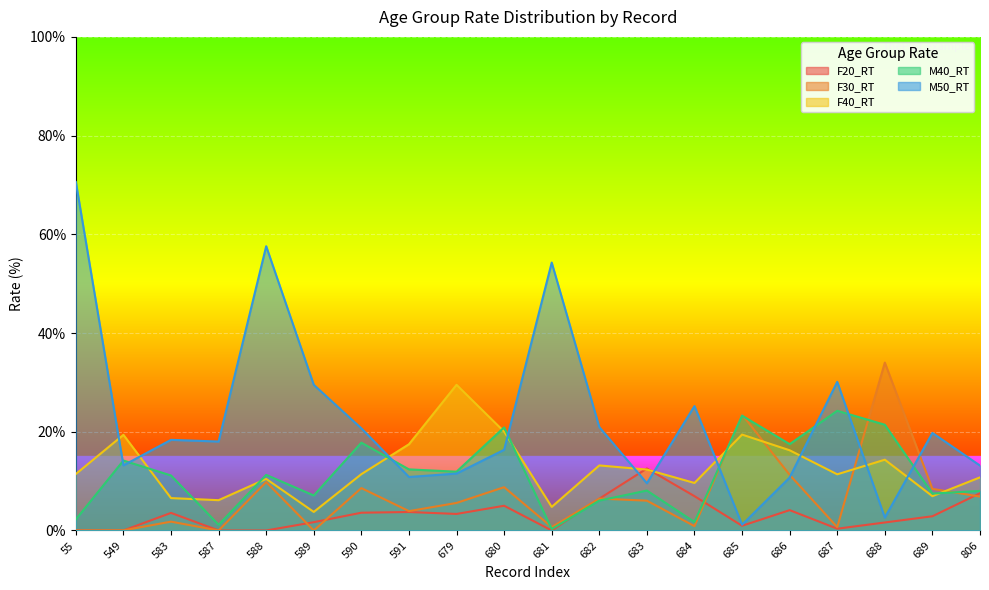

At which label is F30_RT closest to 17?

686